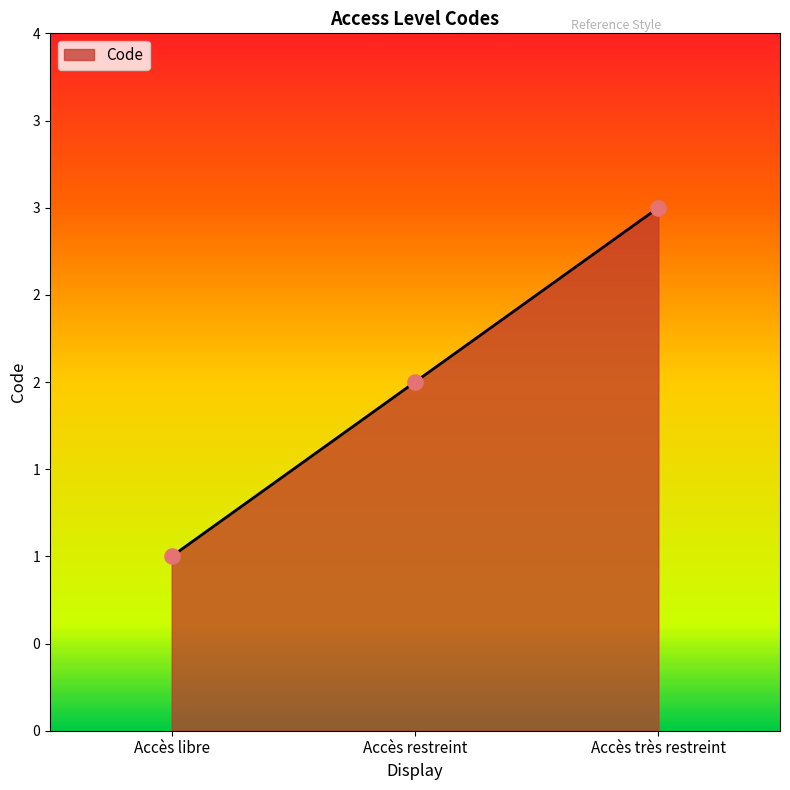

What is the ratio of the value at Accès libre to the value at Accès restreint?

0.5